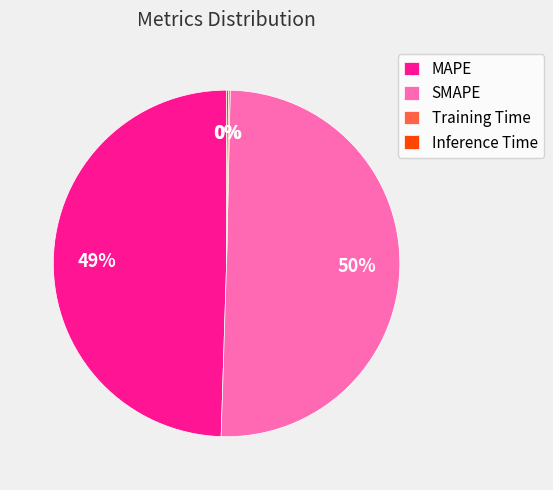

Is it true that MAPE is 41% of the pie?

False